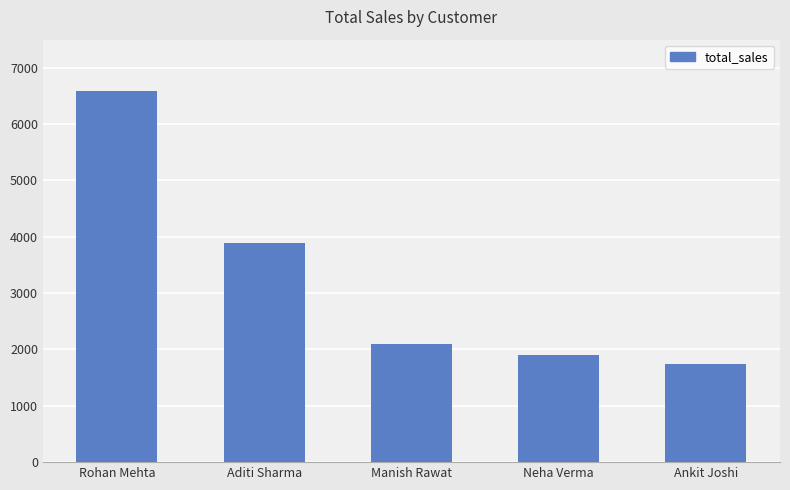

Which label corresponds to the largest value in the chart?

Rohan Mehta